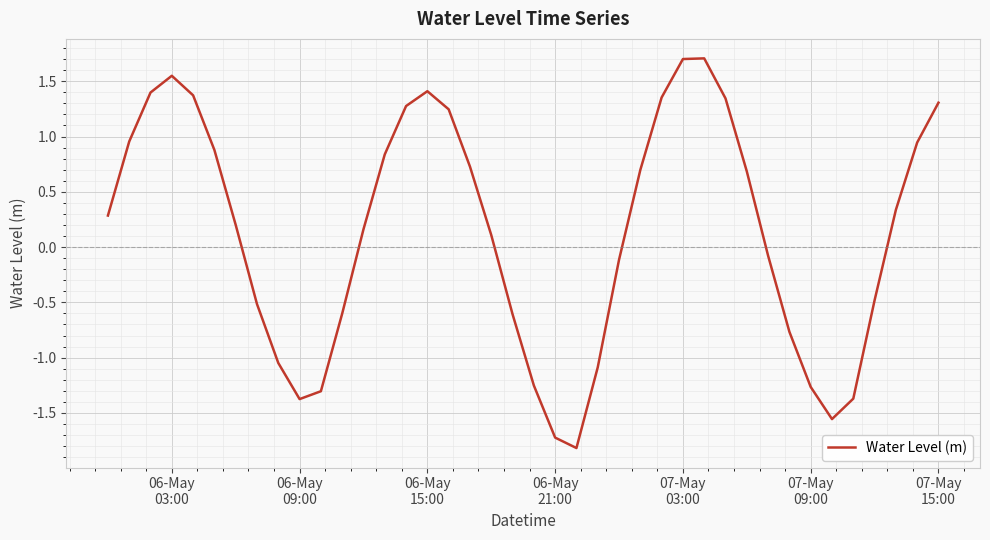

What is the minimum value shown in the chart?

-1.8